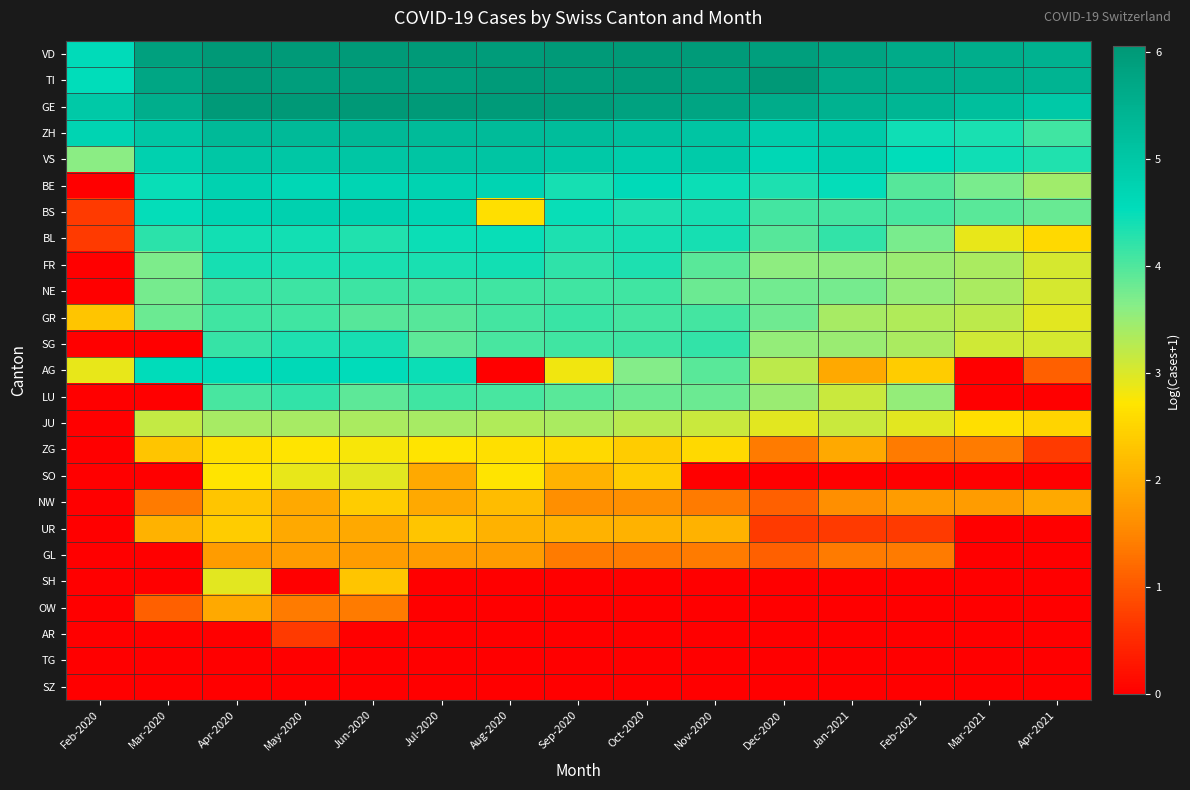

Reading right to left, what are all the values shown in this chart?

VD: Apr-2021=5.5	Mar-2021=5.6	Feb-2021=5.6	Jan-2021=5.8	Dec-2020=5.9	Nov-2020=6.0	Oct-2020=6.0	Sep-2020=6.0	Aug-2020=6.0	Jul-2020=6.0	Jun-2020=6.0	May-2020=6.0	Apr-2020=6.0	Mar-2020=5.9	Feb-2020=4.6
TI: Apr-2021=5.4	Mar-2021=5.5	Feb-2021=5.6	Jan-2021=5.7	Dec-2020=6.0	Nov-2020=5.9	Oct-2020=6.0	Sep-2020=6.0	Aug-2020=6.0	Jul-2020=5.9	Jun-2020=5.9	May-2020=5.9	Apr-2020=6.0	Mar-2020=5.7	Feb-2020=4.5
GE: Apr-2021=5.0	Mar-2021=5.2	Feb-2021=5.4	Jan-2021=5.5	Dec-2020=5.6	Nov-2020=5.7	Oct-2020=5.8	Sep-2020=5.9	Aug-2020=6.0	Jul-2020=6.0	Jun-2020=6.1	May-2020=6.1	Apr-2020=6.0	Mar-2020=5.6	Feb-2020=5.0
ZH: Apr-2021=4.1	Mar-2021=4.4	Feb-2021=4.4	Jan-2021=4.9	Dec-2020=4.9	Nov-2020=5.1	Oct-2020=5.1	Sep-2020=5.2	Aug-2020=5.3	Jul-2020=5.3	Jun-2020=5.3	May-2020=5.3	Apr-2020=5.3	Mar-2020=5.0	Feb-2020=4.7
VS: Apr-2021=4.3	Mar-2021=4.4	Feb-2021=4.5	Jan-2021=4.8	Dec-2020=4.7	Nov-2020=4.9	Oct-2020=4.9	Sep-2020=5.0	Aug-2020=5.0	Jul-2020=5.0	Jun-2020=5.0	May-2020=5.0	Apr-2020=5.0	Mar-2020=4.8	Feb-2020=3.6
BE: Apr-2021=3.4	Mar-2021=3.7	Feb-2021=4.0	Jan-2021=4.5	Dec-2020=4.3	Nov-2020=4.5	Oct-2020=4.6	Sep-2020=4.4	Aug-2020=4.7	Jul-2020=4.7	Jun-2020=4.7	May-2020=4.7	Apr-2020=4.8	Mar-2020=4.5	Feb-2020=0.0
BS: Apr-2021=3.9	Mar-2021=3.9	Feb-2021=4.0	Jan-2021=4.1	Dec-2020=4.1	Nov-2020=4.4	Oct-2020=4.3	Sep-2020=4.5	Aug-2020=2.6	Jul-2020=4.7	Jun-2020=4.8	May-2020=4.8	Apr-2020=4.7	Mar-2020=4.5	Feb-2020=0.7
BL: Apr-2021=2.6	Mar-2021=2.9	Feb-2021=3.7	Jan-2021=4.2	Dec-2020=4.0	Nov-2020=4.4	Oct-2020=4.4	Sep-2020=4.3	Aug-2020=4.5	Jul-2020=4.5	Jun-2020=4.3	May-2020=4.4	Apr-2020=4.4	Mar-2020=4.2	Feb-2020=0.7
FR: Apr-2021=3.0	Mar-2021=3.4	Feb-2021=3.5	Jan-2021=3.6	Dec-2020=3.6	Nov-2020=3.9	Oct-2020=4.3	Sep-2020=4.2	Aug-2020=4.4	Jul-2020=4.4	Jun-2020=4.4	May-2020=4.4	Apr-2020=4.4	Mar-2020=3.7	Feb-2020=0.0
NE: Apr-2021=3.0	Mar-2021=3.4	Feb-2021=3.5	Jan-2021=3.7	Dec-2020=3.8	Nov-2020=3.8	Oct-2020=4.1	Sep-2020=4.1	Aug-2020=4.1	Jul-2020=4.1	Jun-2020=4.1	May-2020=4.1	Apr-2020=4.1	Mar-2020=3.7	Feb-2020=0.0
GR: Apr-2021=2.9	Mar-2021=3.2	Feb-2021=3.3	Jan-2021=3.4	Dec-2020=3.8	Nov-2020=4.1	Oct-2020=4.1	Sep-2020=4.2	Aug-2020=4.1	Jul-2020=4.0	Jun-2020=4.0	May-2020=4.1	Apr-2020=4.1	Mar-2020=3.8	Feb-2020=2.3
SG: Apr-2021=3.0	Mar-2021=3.1	Feb-2021=3.4	Jan-2021=3.5	Dec-2020=3.5	Nov-2020=4.2	Oct-2020=4.1	Sep-2020=4.1	Aug-2020=4.1	Jul-2020=3.9	Jun-2020=4.4	May-2020=4.3	Apr-2020=4.2	Mar-2020=0.0	Feb-2020=0.0
AG: Apr-2021=1.1	Mar-2021=0.0	Feb-2021=2.4	Jan-2021=1.9	Dec-2020=3.2	Nov-2020=3.9	Oct-2020=3.7	Sep-2020=2.8	Aug-2020=0.0	Jul-2020=4.5	Jun-2020=4.6	May-2020=4.6	Apr-2020=4.6	Mar-2020=4.6	Feb-2020=2.9
LU: Apr-2021=0.0	Mar-2021=0.0	Feb-2021=3.5	Jan-2021=3.1	Dec-2020=3.5	Nov-2020=3.8	Oct-2020=3.8	Sep-2020=3.9	Aug-2020=4.1	Jul-2020=4.1	Jun-2020=3.9	May-2020=4.2	Apr-2020=4.1	Mar-2020=0.0	Feb-2020=0.0
JU: Apr-2021=2.5	Mar-2021=2.6	Feb-2021=2.9	Jan-2021=3.1	Dec-2020=2.9	Nov-2020=3.1	Oct-2020=3.3	Sep-2020=3.4	Aug-2020=3.3	Jul-2020=3.4	Jun-2020=3.4	May-2020=3.4	Apr-2020=3.4	Mar-2020=3.2	Feb-2020=0.0
ZG: Apr-2021=0.7	Mar-2021=1.4	Feb-2021=1.4	Jan-2021=1.9	Dec-2020=1.4	Nov-2020=2.6	Oct-2020=2.4	Sep-2020=2.6	Aug-2020=2.6	Jul-2020=2.7	Jun-2020=2.8	May-2020=2.7	Apr-2020=2.6	Mar-2020=2.3	Feb-2020=0.0
SO: Apr-2021=0.0	Mar-2021=0.0	Feb-2021=0.0	Jan-2021=0.0	Dec-2020=0.0	Nov-2020=0.0	Oct-2020=2.4	Sep-2020=2.1	Aug-2020=2.7	Jul-2020=1.9	Jun-2020=2.9	May-2020=2.9	Apr-2020=2.7	Mar-2020=0.0	Feb-2020=0.0
NW: Apr-2021=1.9	Mar-2021=1.8	Feb-2021=1.8	Jan-2021=1.6	Dec-2020=1.1	Nov-2020=1.4	Oct-2020=1.6	Sep-2020=1.6	Aug-2020=2.2	Jul-2020=1.9	Jun-2020=2.4	May-2020=1.9	Apr-2020=2.3	Mar-2020=1.4	Feb-2020=0.0
UR: Apr-2021=0.0	Mar-2021=0.0	Feb-2021=0.7	Jan-2021=0.7	Dec-2020=0.7	Nov-2020=2.1	Oct-2020=2.1	Sep-2020=2.1	Aug-2020=2.1	Jul-2020=2.3	Jun-2020=1.9	May-2020=1.9	Apr-2020=2.4	Mar-2020=2.1	Feb-2020=0.0
GL: Apr-2021=0.0	Mar-2021=0.0	Feb-2021=1.4	Jan-2021=1.4	Dec-2020=1.1	Nov-2020=1.4	Oct-2020=1.4	Sep-2020=1.4	Aug-2020=1.8	Jul-2020=1.8	Jun-2020=1.8	May-2020=1.8	Apr-2020=1.8	Mar-2020=0.0	Feb-2020=0.0
SH: Apr-2021=0.0	Mar-2021=0.0	Feb-2021=0.0	Jan-2021=0.0	Dec-2020=0.0	Nov-2020=0.0	Oct-2020=0.0	Sep-2020=0.0	Aug-2020=0.0	Jul-2020=0.0	Jun-2020=2.3	May-2020=0.0	Apr-2020=2.9	Mar-2020=0.0	Feb-2020=0.0
OW: Apr-2021=0.0	Mar-2021=0.0	Feb-2021=0.0	Jan-2021=0.0	Dec-2020=0.0	Nov-2020=0.0	Oct-2020=0.0	Sep-2020=0.0	Aug-2020=0.0	Jul-2020=0.0	Jun-2020=1.4	May-2020=1.4	Apr-2020=1.9	Mar-2020=1.1	Feb-2020=0.0
AR: Apr-2021=0.0	Mar-2021=0.0	Feb-2021=0.0	Jan-2021=0.0	Dec-2020=0.0	Nov-2020=0.0	Oct-2020=0.0	Sep-2020=0.0	Aug-2020=0.0	Jul-2020=0.0	Jun-2020=0.0	May-2020=0.7	Apr-2020=0.0	Mar-2020=0.0	Feb-2020=0.0
TG: Apr-2021=0.0	Mar-2021=0.0	Feb-2021=0.0	Jan-2021=0.0	Dec-2020=0.0	Nov-2020=0.0	Oct-2020=0.0	Sep-2020=0.0	Aug-2020=0.0	Jul-2020=0.0	Jun-2020=0.0	May-2020=0.0	Apr-2020=0.0	Mar-2020=0.0	Feb-2020=0.0
SZ: Apr-2021=0.0	Mar-2021=0.0	Feb-2021=0.0	Jan-2021=0.0	Dec-2020=0.0	Nov-2020=0.0	Oct-2020=0.0	Sep-2020=0.0	Aug-2020=0.0	Jul-2020=0.0	Jun-2020=0.0	May-2020=0.0	Apr-2020=0.0	Mar-2020=0.0	Feb-2020=0.0